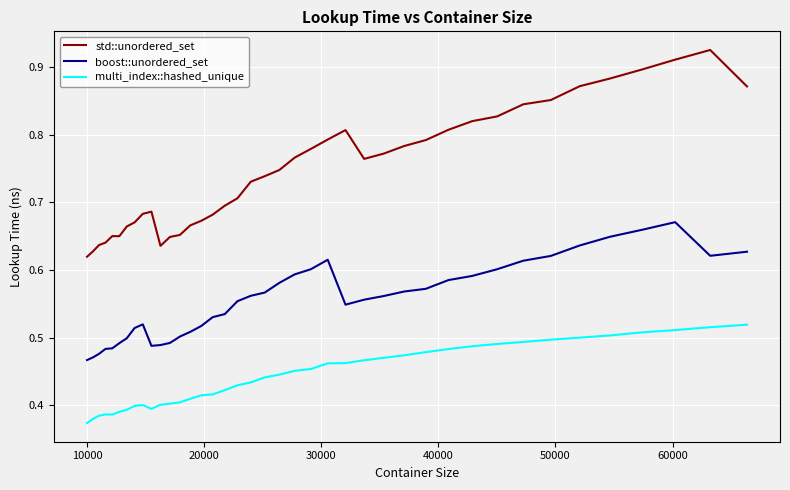

Which series has the widest spread of values?

std::unordered_set